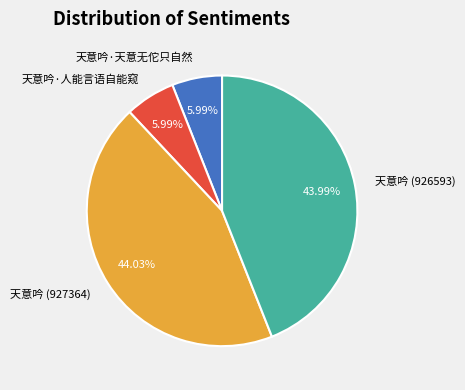

The 天意吟 (927364) slice represents 44% of the pie. True or false?

True